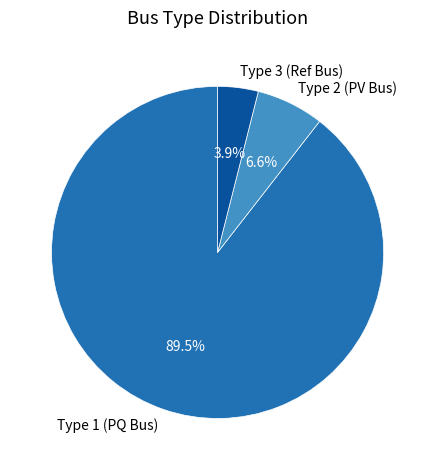

Does any single category account for the majority?

Yes